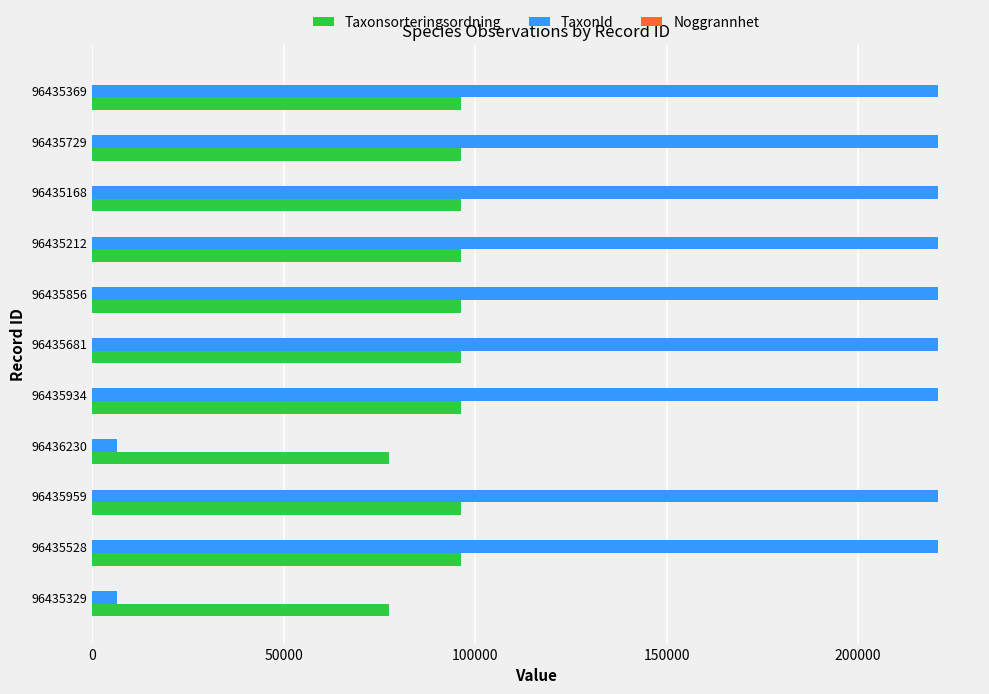

What is the highest value of the Taxonsorteringsordning series?

96334